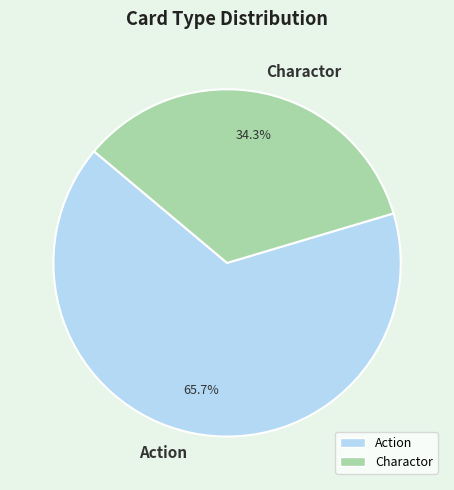

Between Action and Charactor, which is larger?

Action